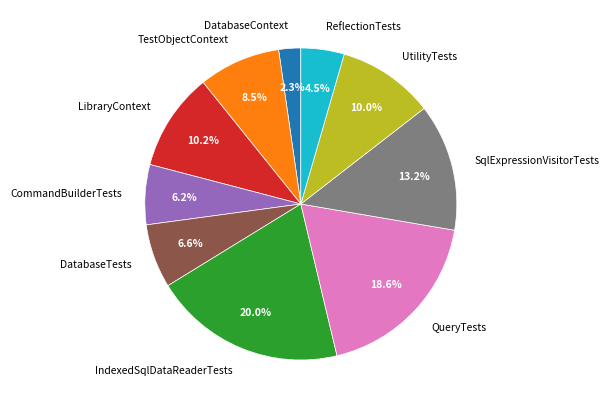

Is the sum of CommandBuilderTests and LibraryContext greater than half?

No